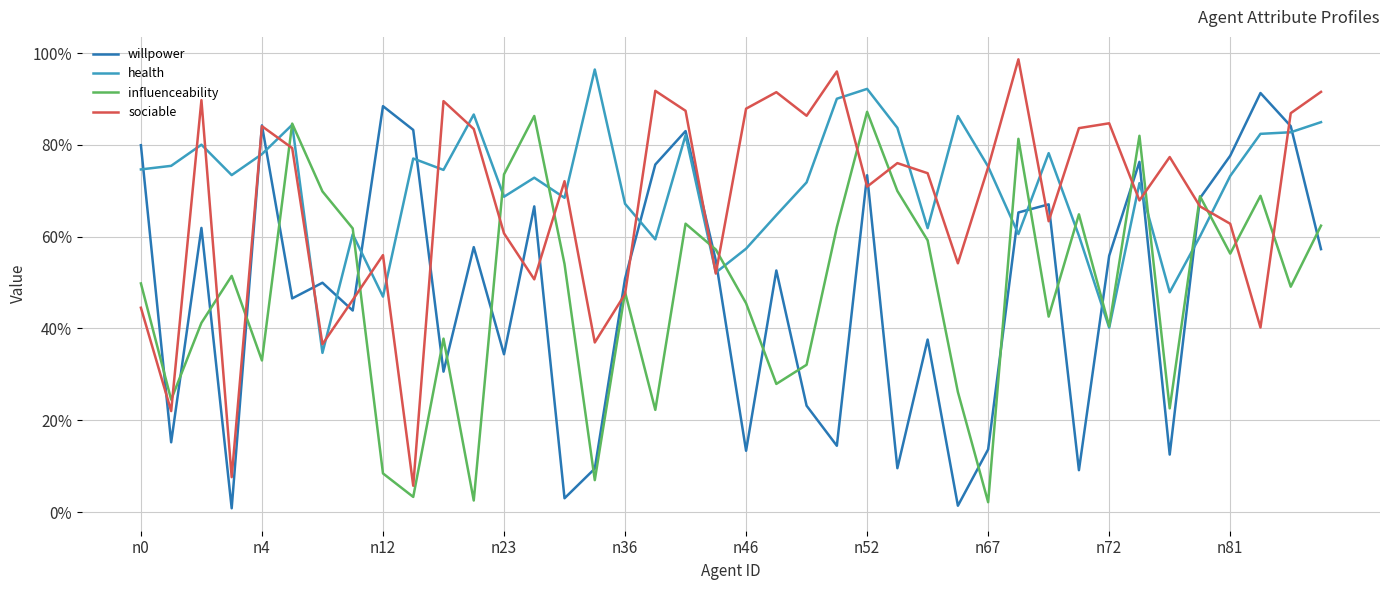

Which series has the largest range (max minus min)?

sociable